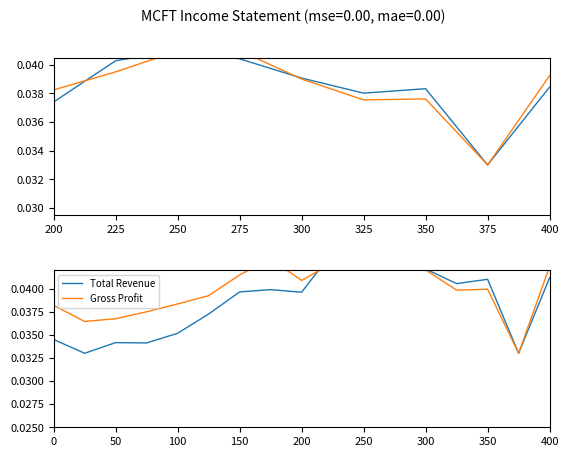

True or false: Total Revenue and Gross Profit intersect in this chart.

True